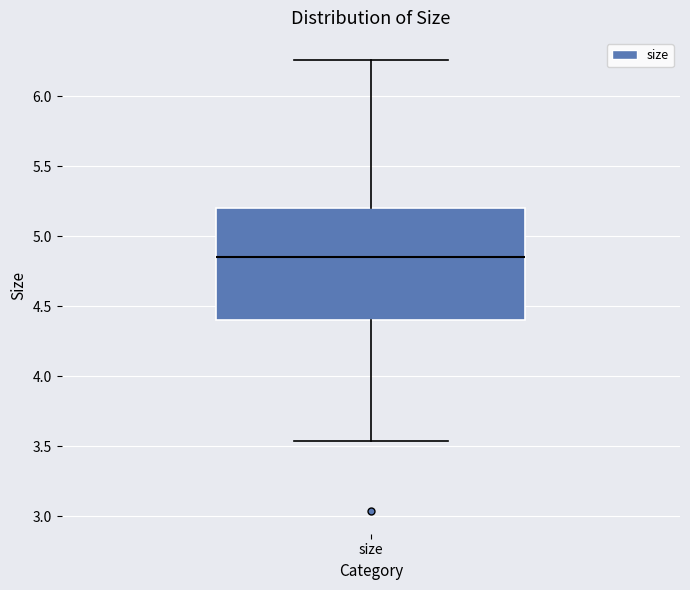

Where is the lower edge of the box for size on the y-axis? The values are not printed on the chart, so give them approximately, as read against the axis.

4.40